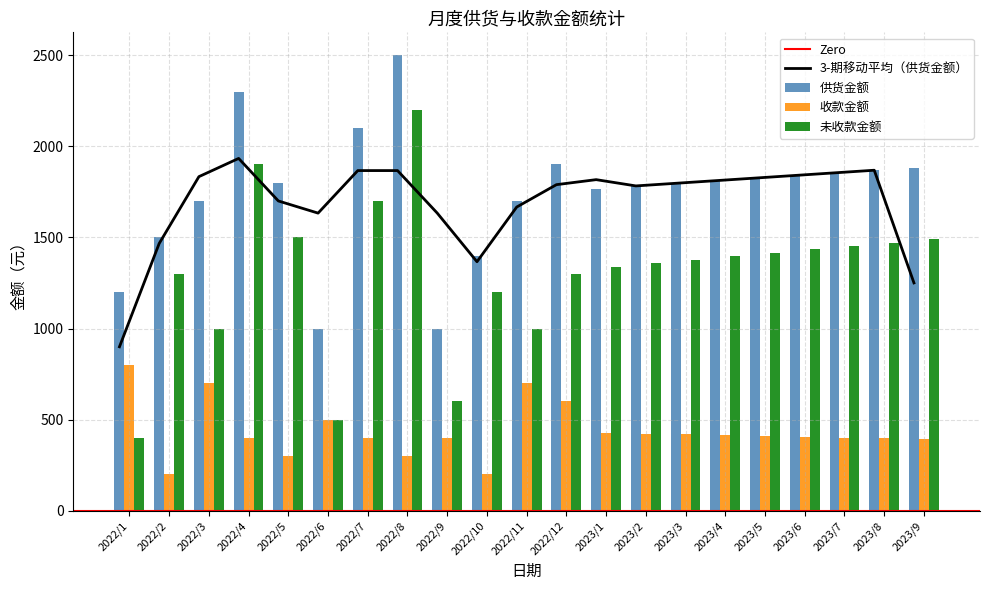

What is the total value across all series at 2023/3?

3593.7